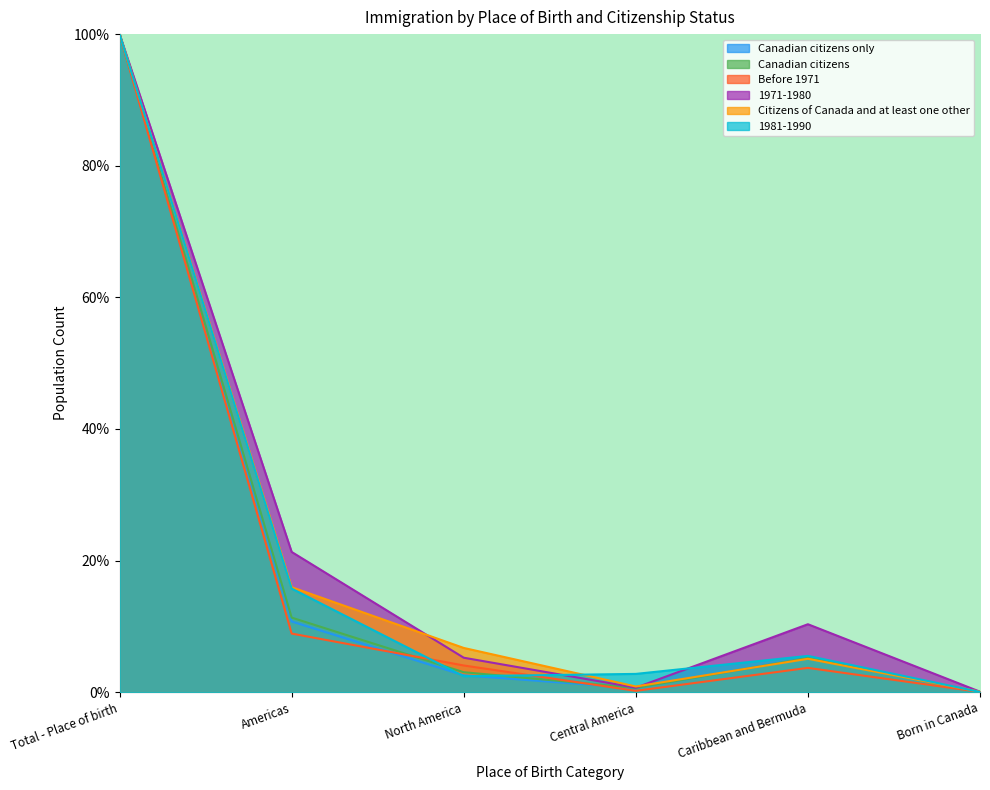

What position from the left is Born in Canada?

6